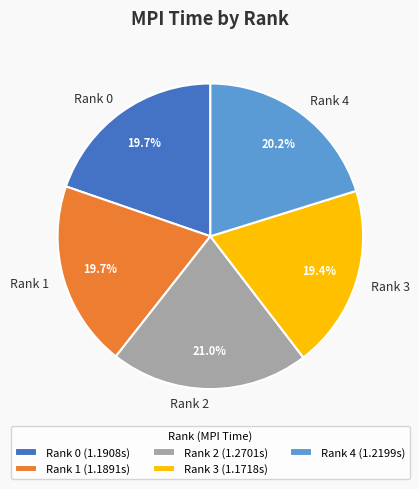

What percentage is NOT represented by Rank 3?

80.6%